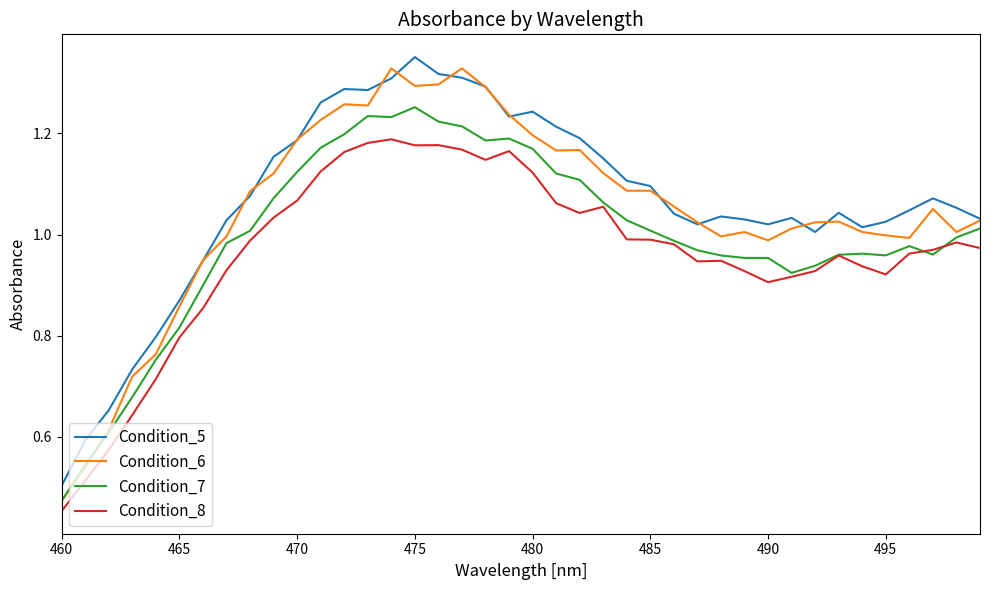

In Condition_5, how many points are higher than both neighbors (excluding endpoints)?

7